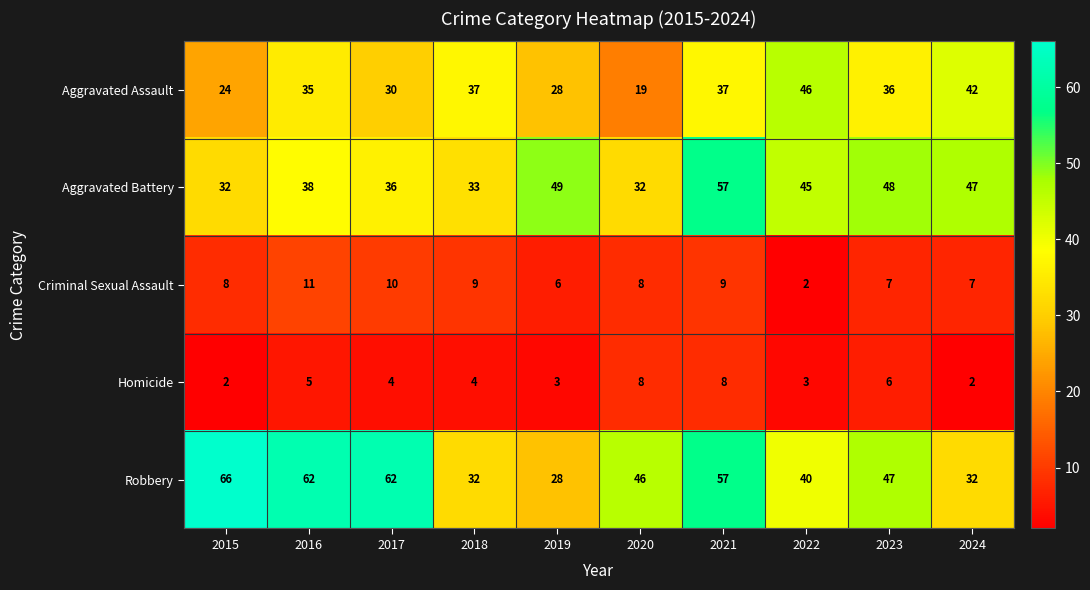

What is the total value across all series at 2019?

114